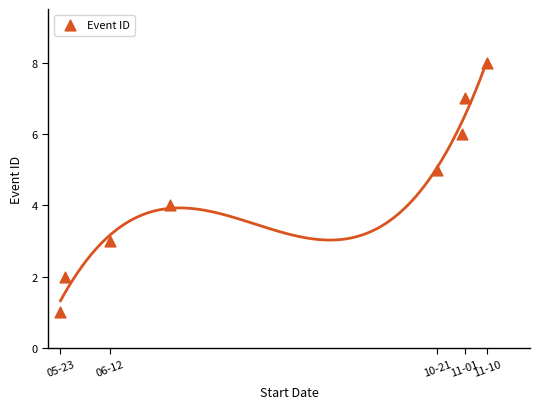

What is the range of Y values (max minus min)?

7